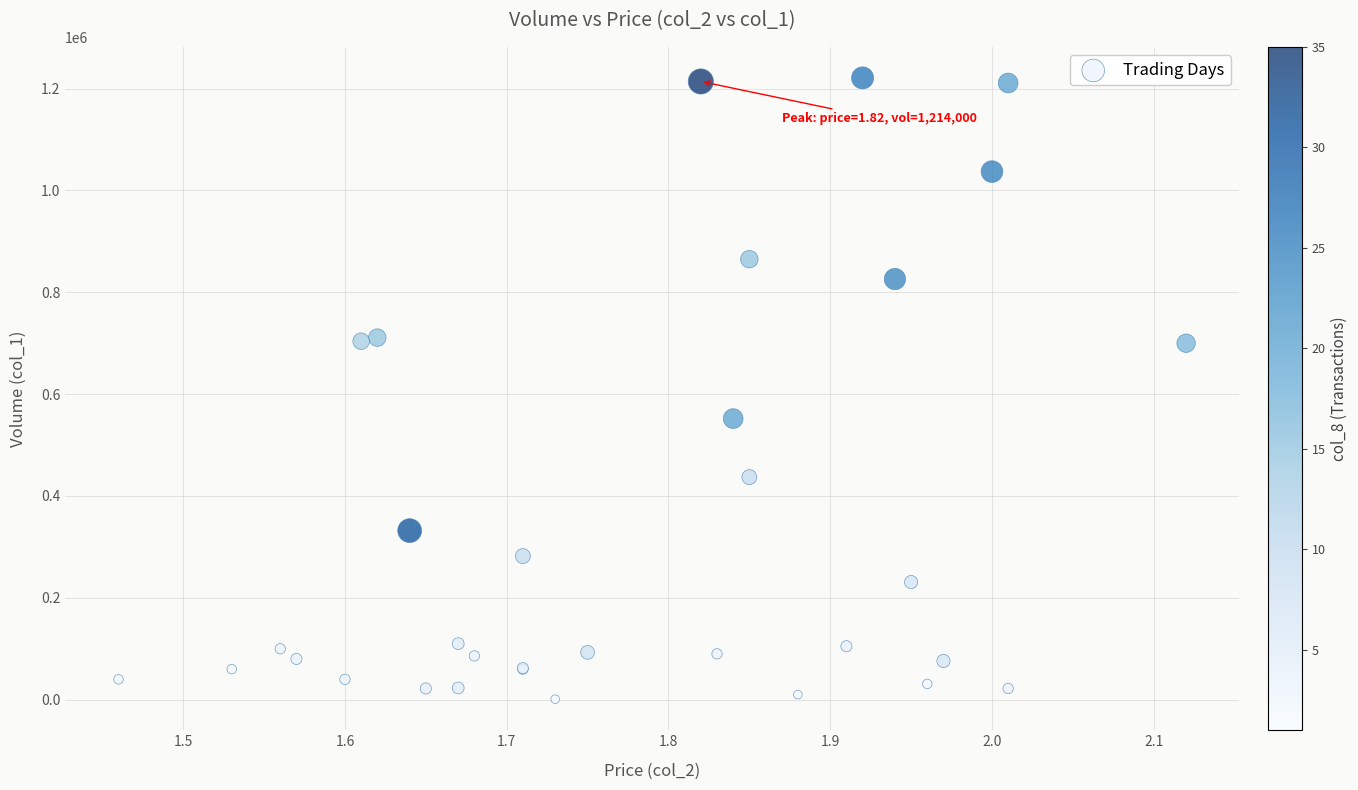

What Y value in the scatter plot is closest to 611000?

552000